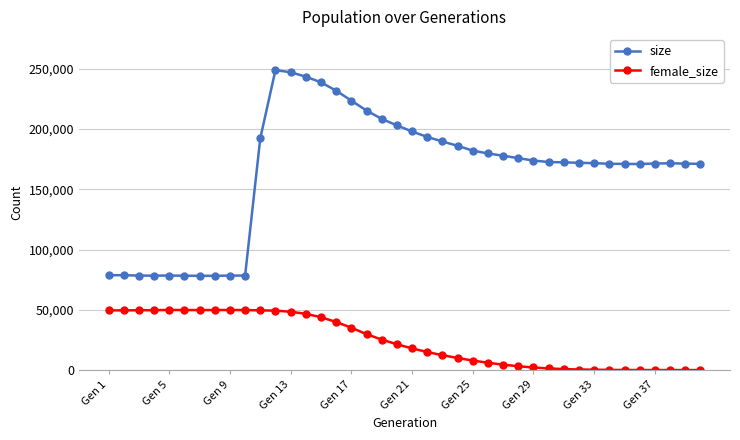

What is the greatest value displayed?

248977